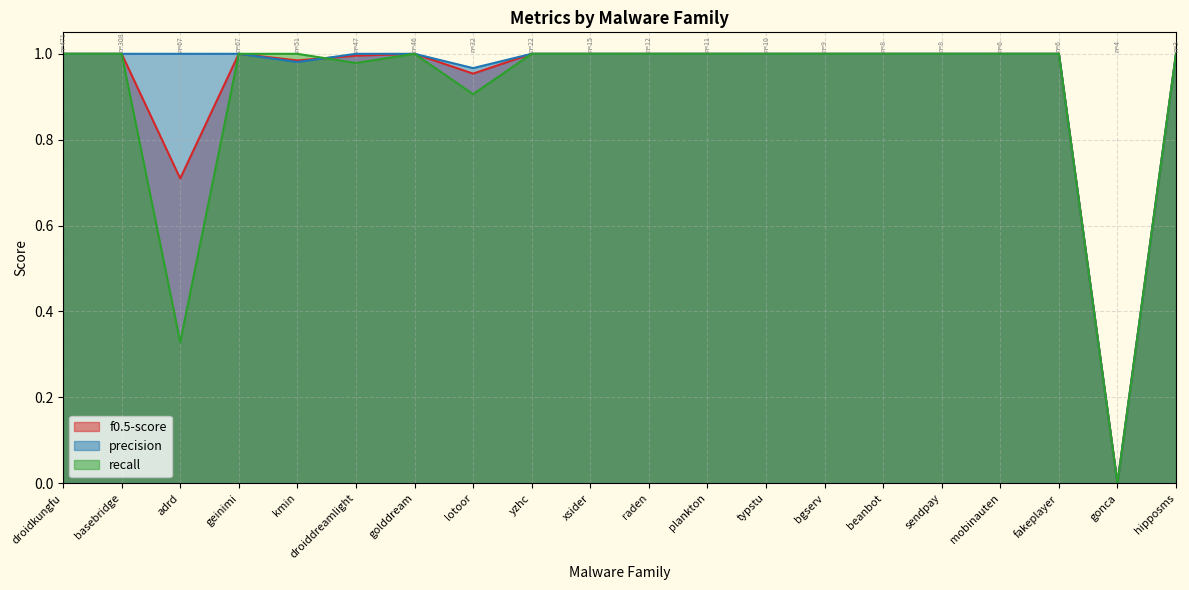

Between basebridge and raden, which series saw the biggest shift?

f0.5-score